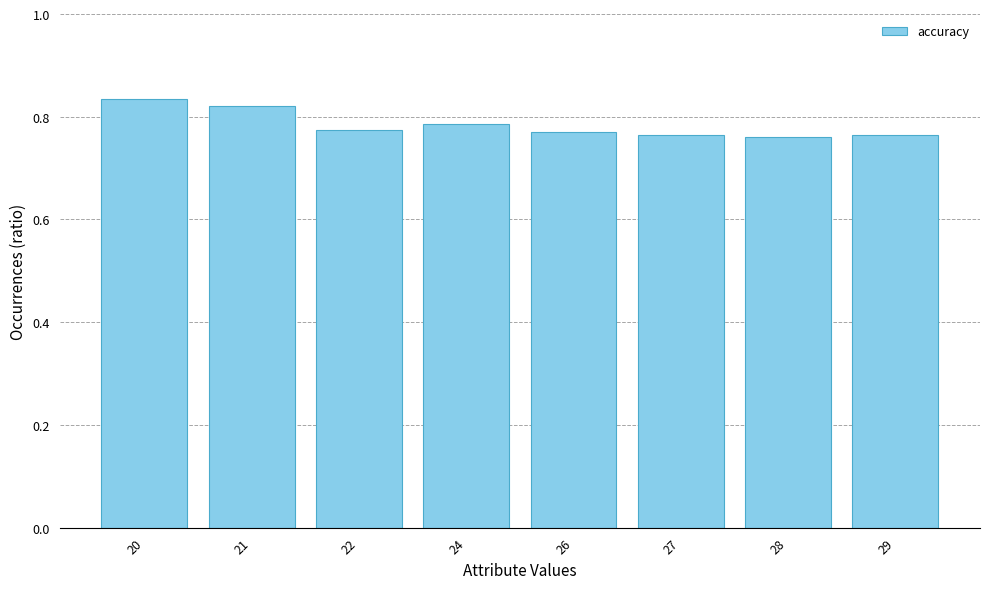

The value at 21 is 0.4. True or false?

False